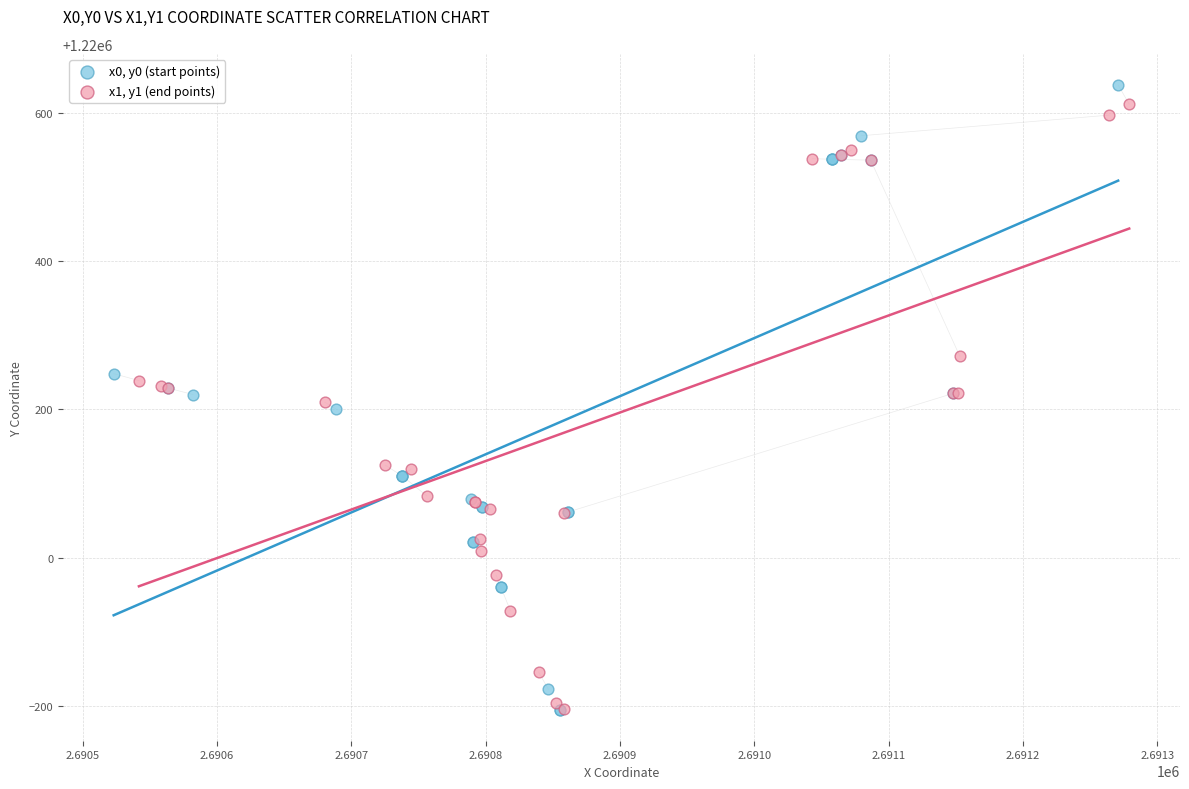

Which series has the largest Y range (max minus min)?

x0, y0 (start points)